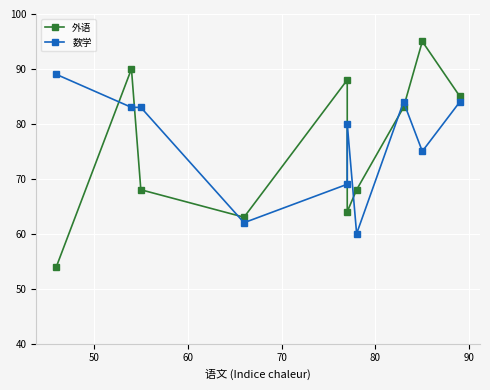

Reading left to right, list all the values displayed in this chart.

外语: 54	90	68	63	88	64	68	83	95	85
数学: 89	83	83	62	69	80	60	84	75	84